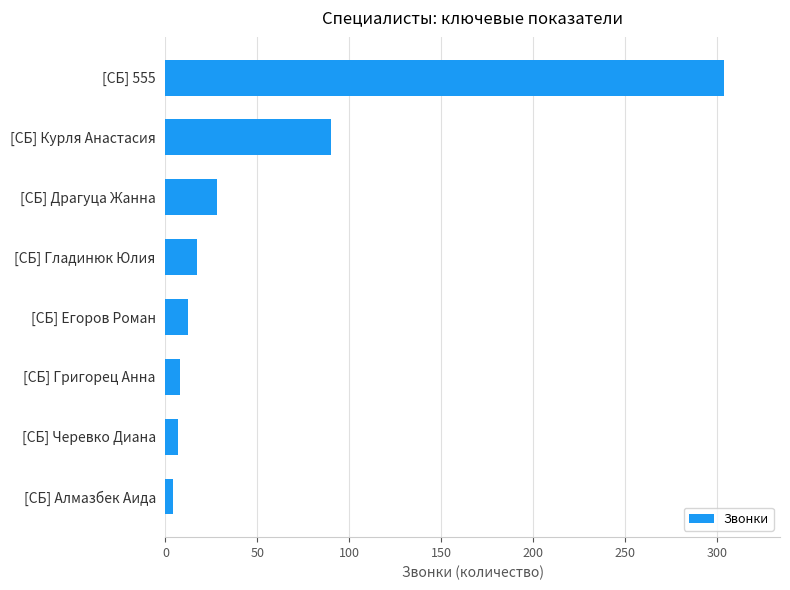

True or false: the data shows 420 at [СБ] 555.

False